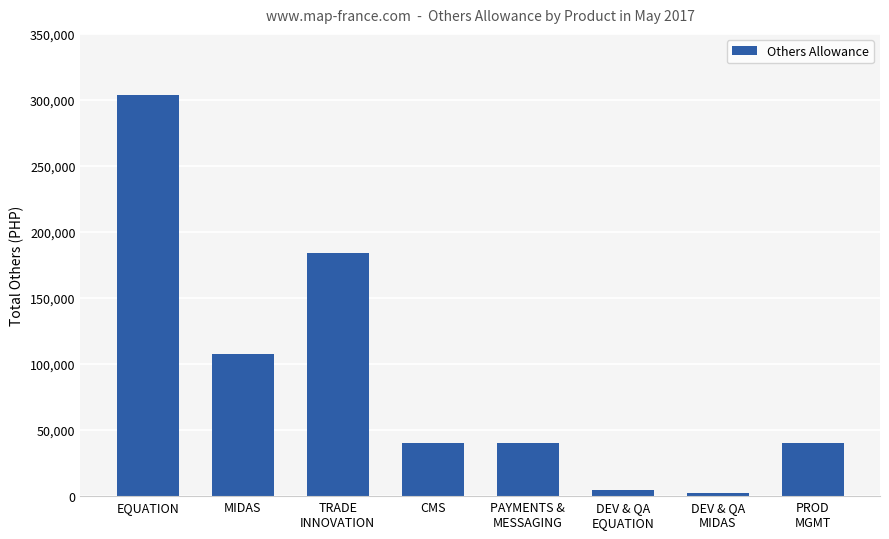

The chart shows a value of 304000 at EQUATION. True or false?

True